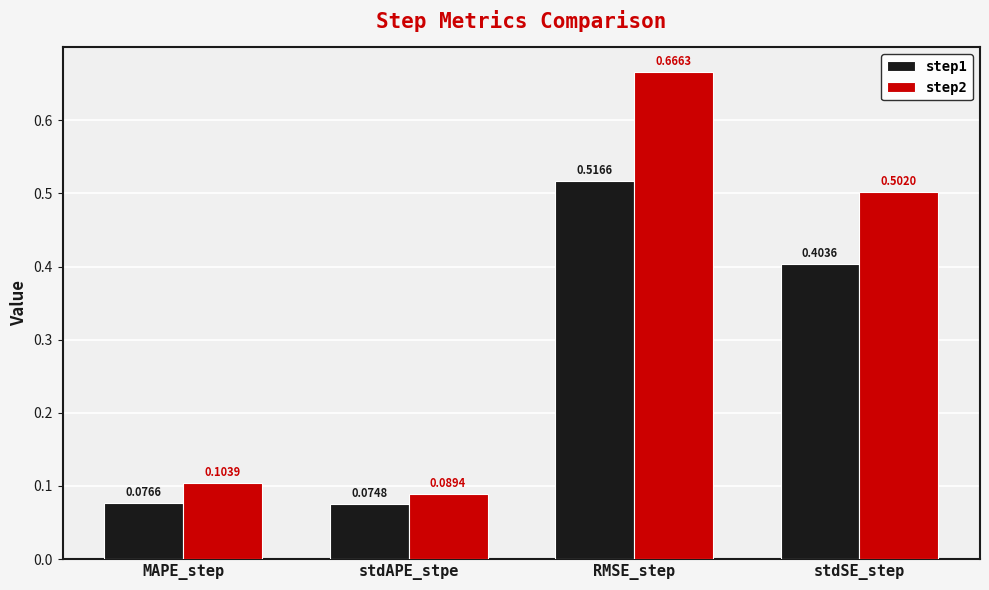

Where is step1 nearest to the value 0?

stdAPE_stpe